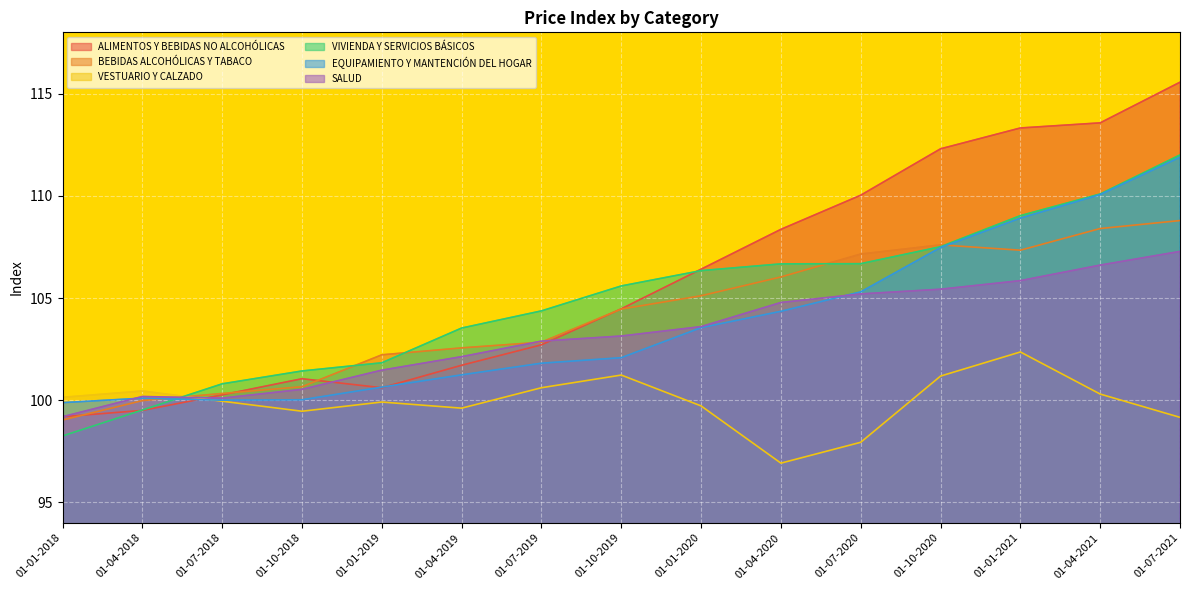

Which series changed the most between 01-07-2018 and 01-07-2021?

ALIMENTOS Y BEBIDAS NO ALCOHÓLICAS